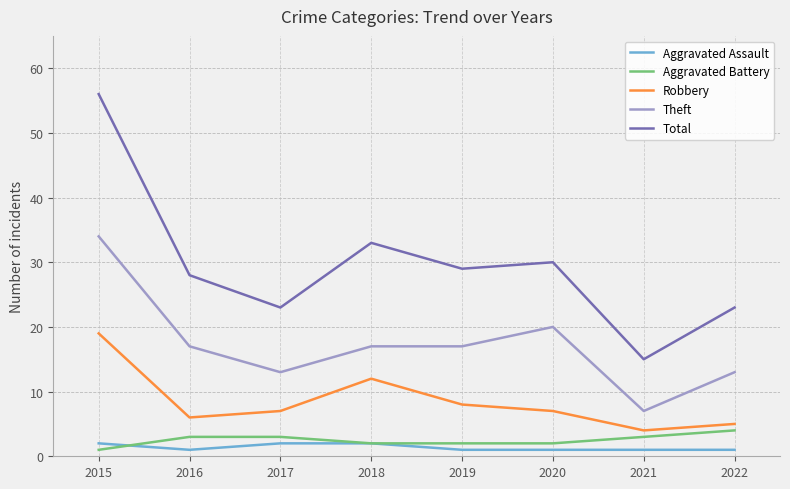

Where does the Robbery series first go above 7?

2015